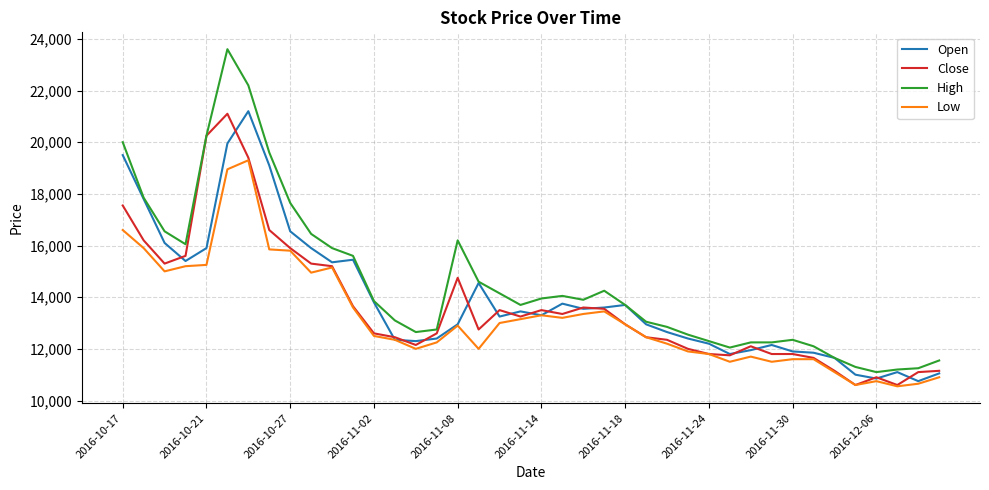

What is the average value of the Open series?

13935